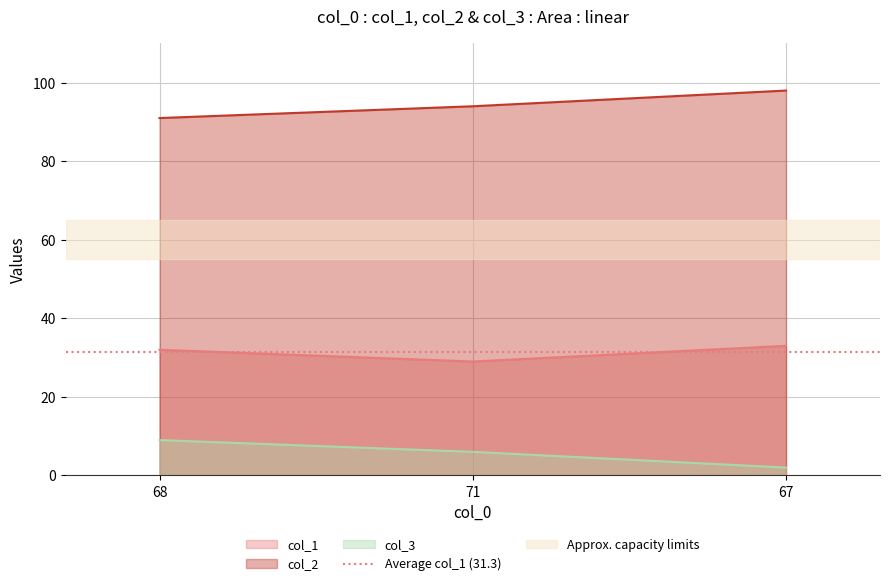

What is the difference between the col_1 values at 67 and 68?

1